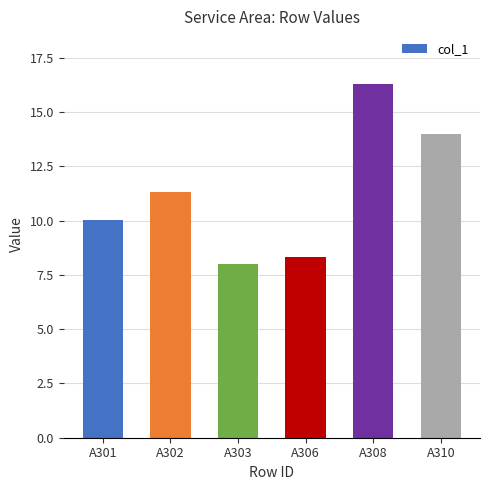

Is it true that the value at A303 is 8.0?

True